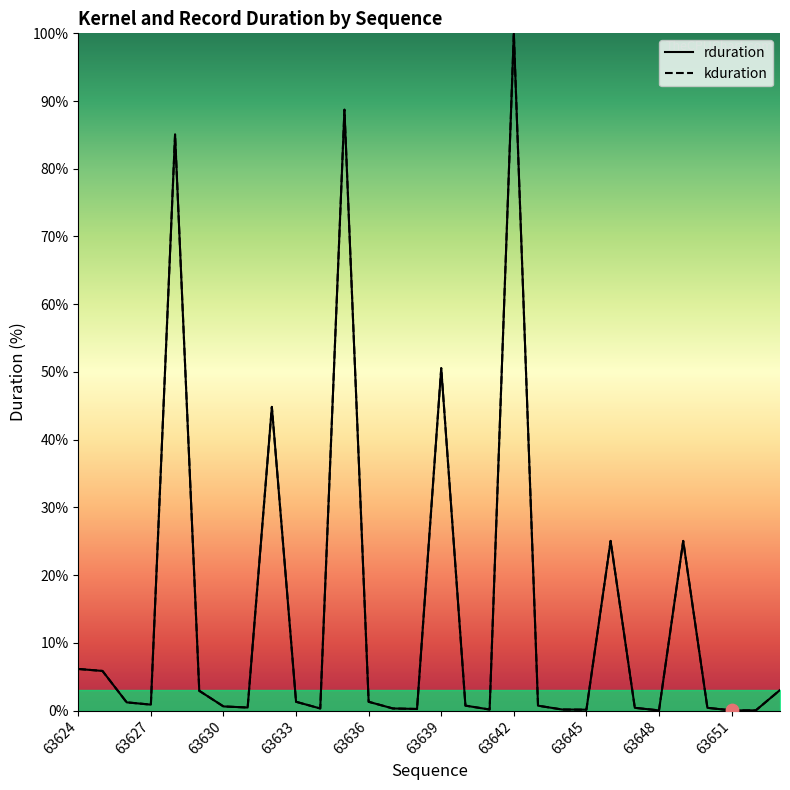

At which category is the sum across all series the highest?

63642